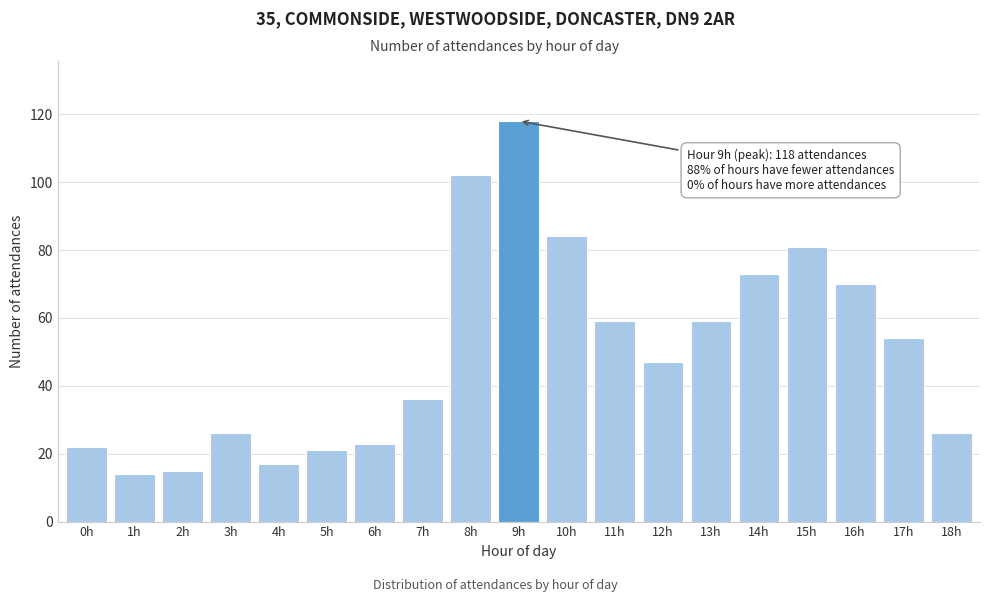

Reading left to right, what are all the values shown in this chart?

22	14	15	26	17	21	23	36	102	118	84	59	47	59	73	81	70	54	26